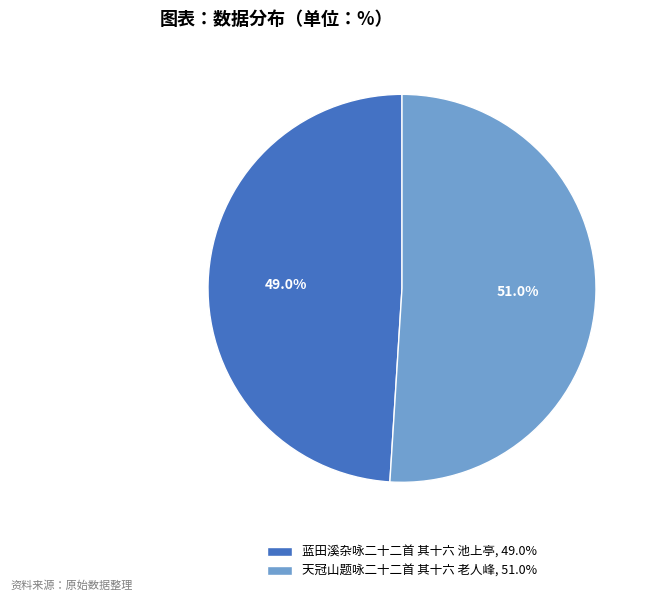

Count the number of slices in the pie.

2